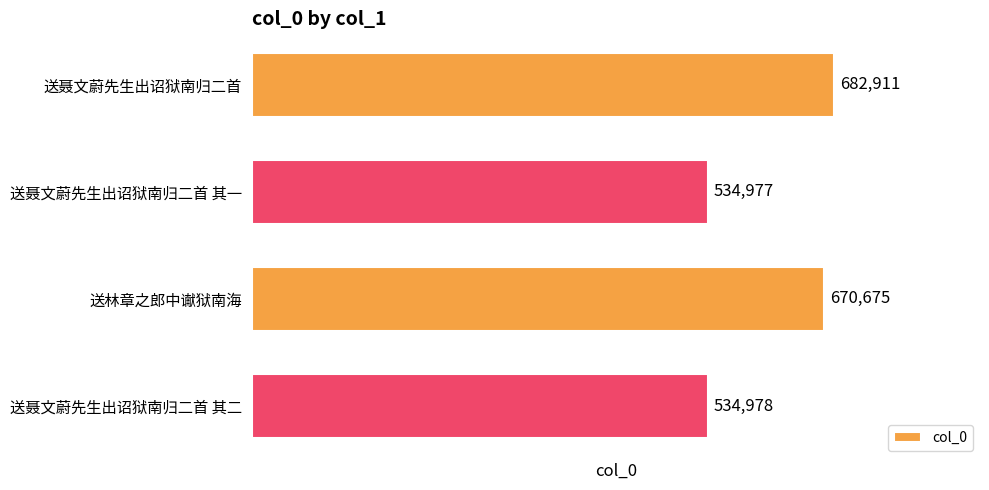

Reading top to bottom, list all the values displayed in this chart.

682911	534977	670675	534978